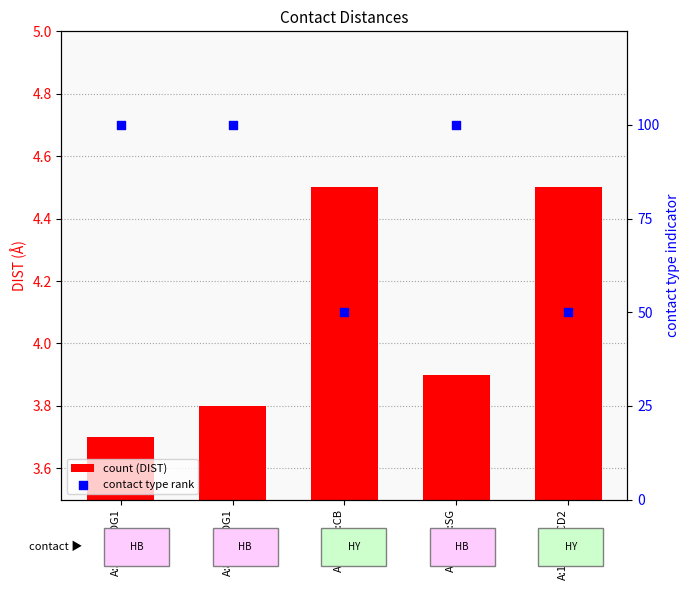

Which series contains the highest Y value?

contact type rank